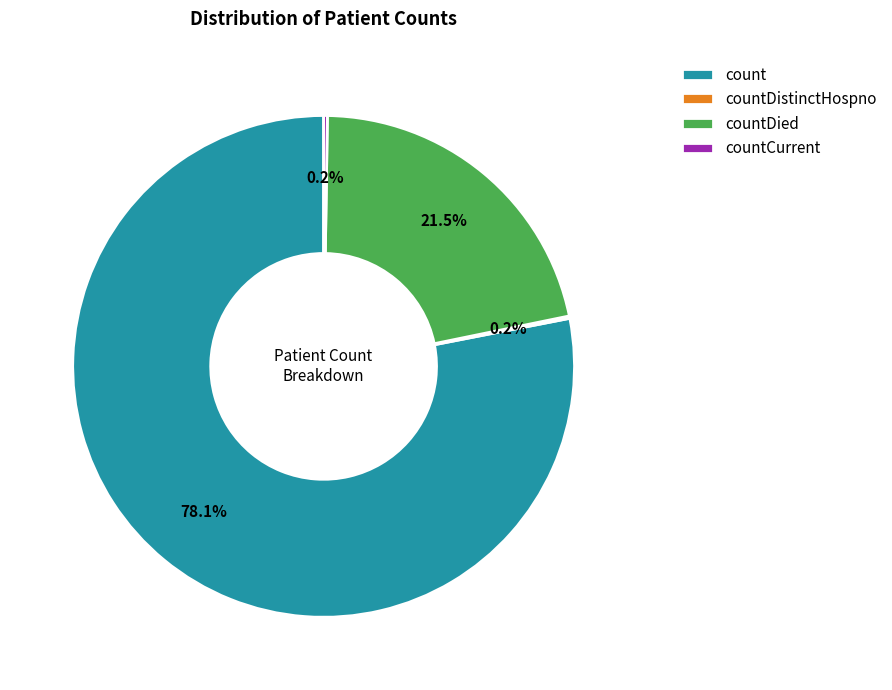

To the nearest percent, what portion does count represent?

78%